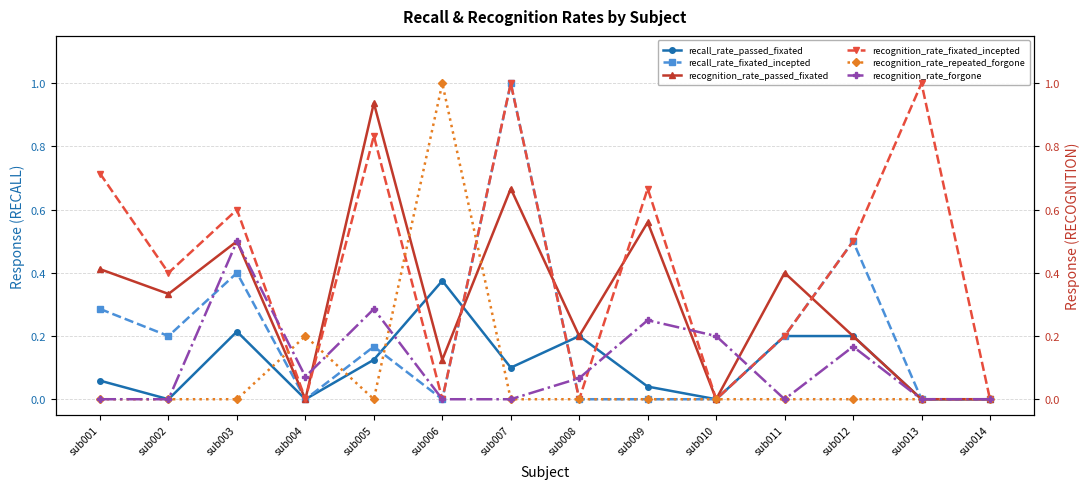

What is the highest value of the recall_rate_fixated_incepted series?

1.0